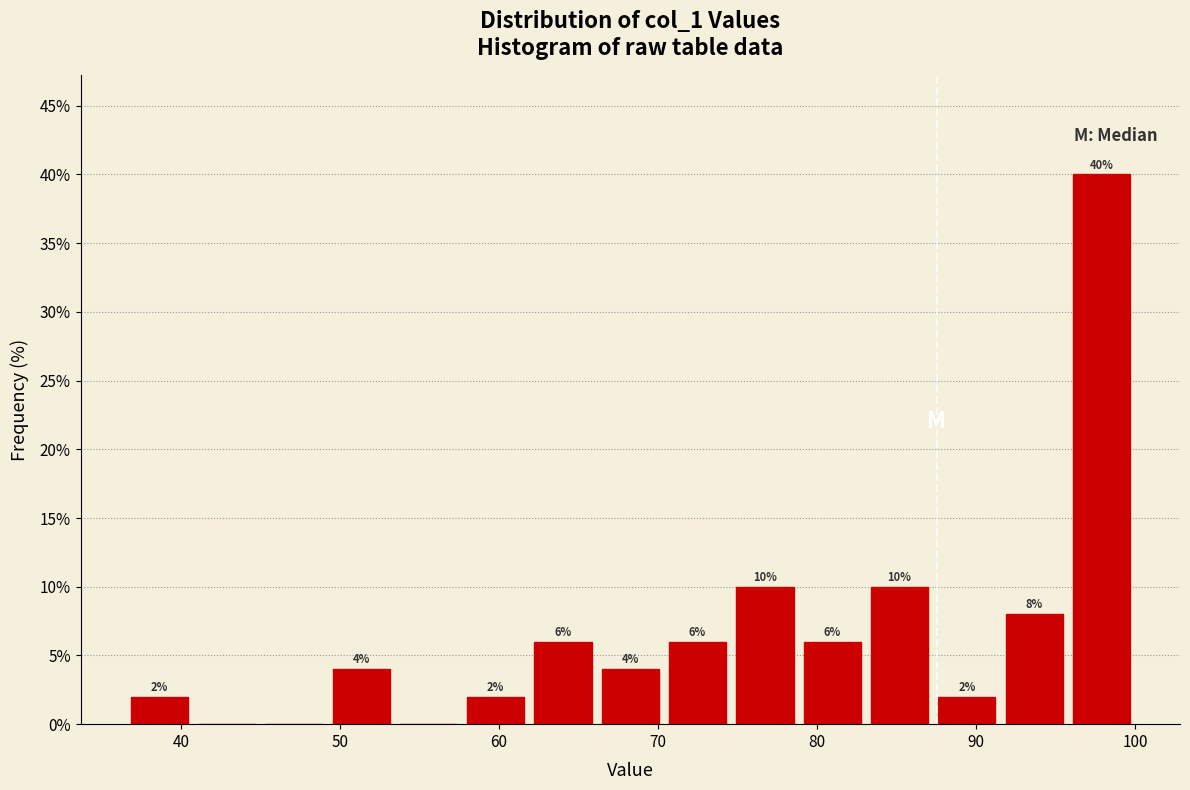

Which range on the x-axis has the tallest bar?

96 to 100